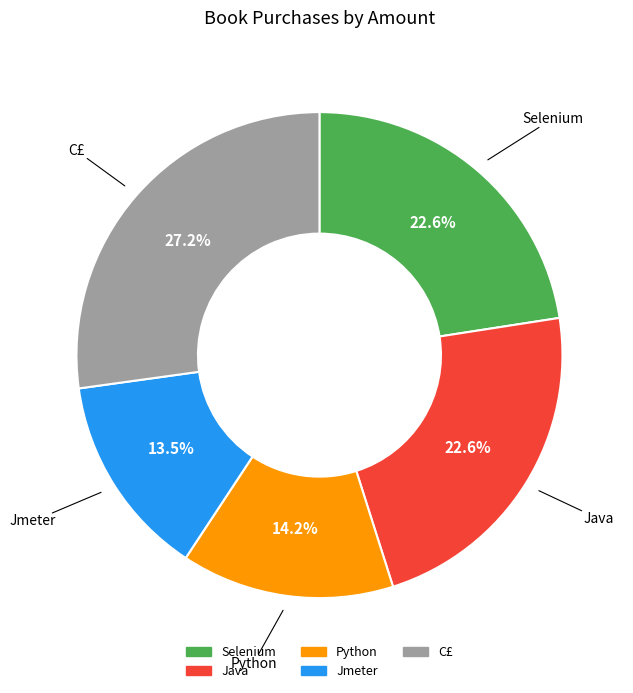

To the nearest percent, what is the difference between the largest and smallest slice percentages?

14%